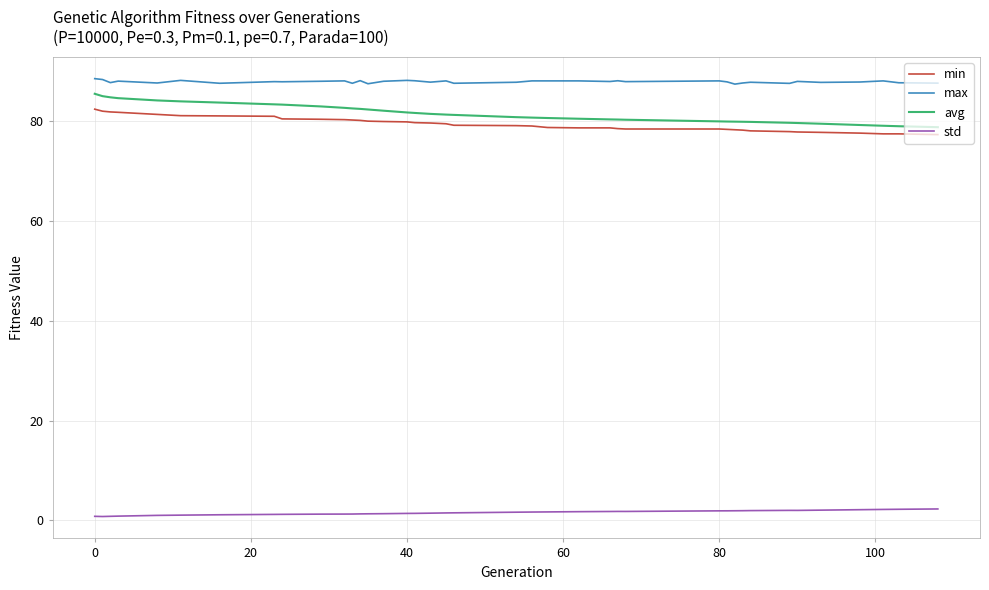

Which series has the largest total across all categories?

max